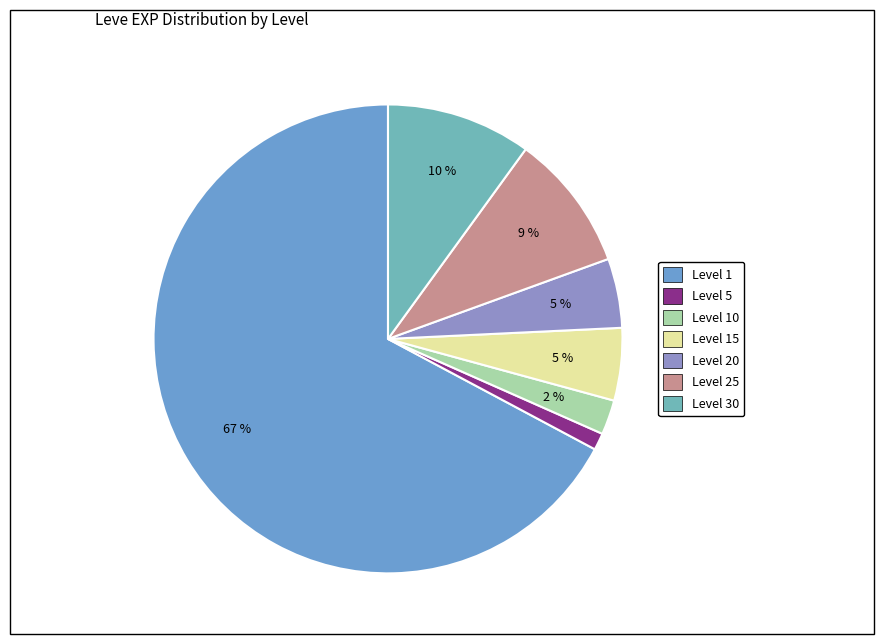

Which slice is the largest?

Level 1